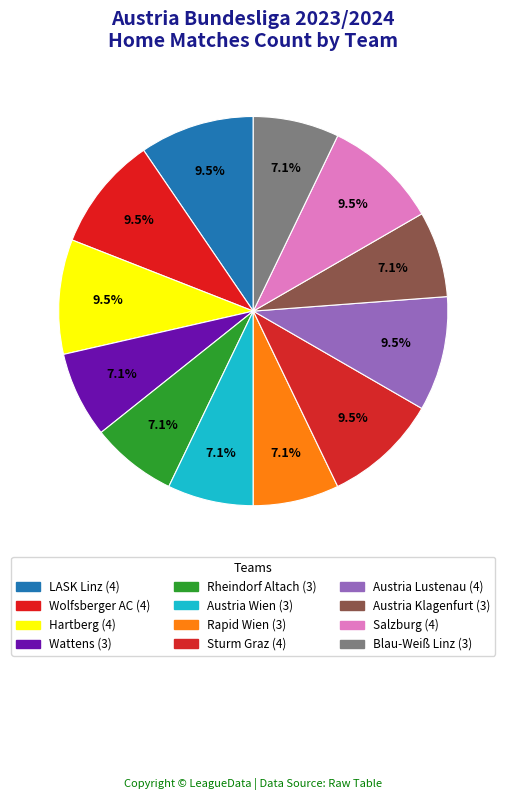

What is the ratio of the value at Sturm Graz to the value at Rapid Wien?

1.3